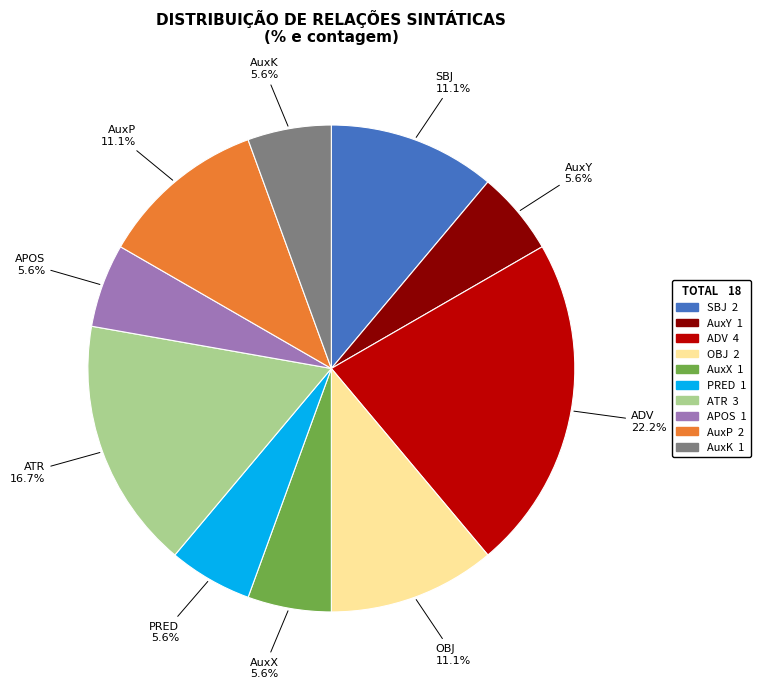

How many segments does this pie chart have?

10